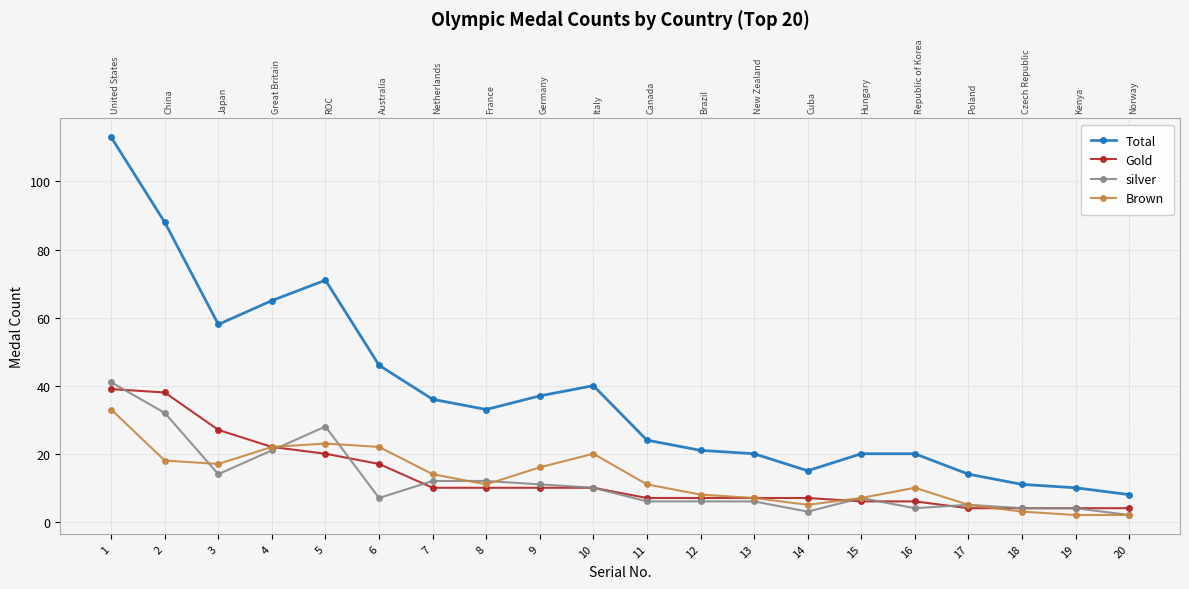

Where is the first local minimum for Brown?

3